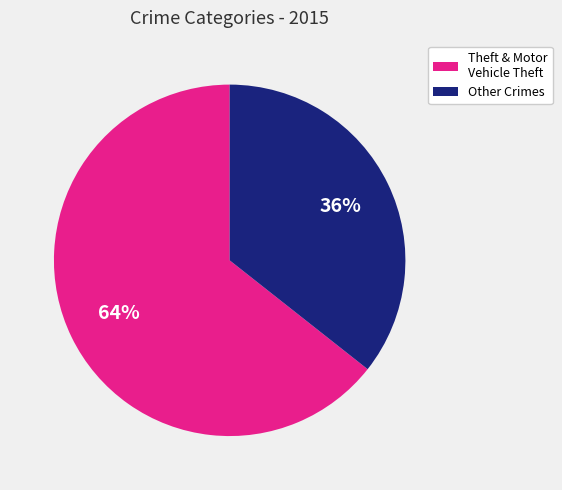

Is there a majority slice in this chart?

Yes